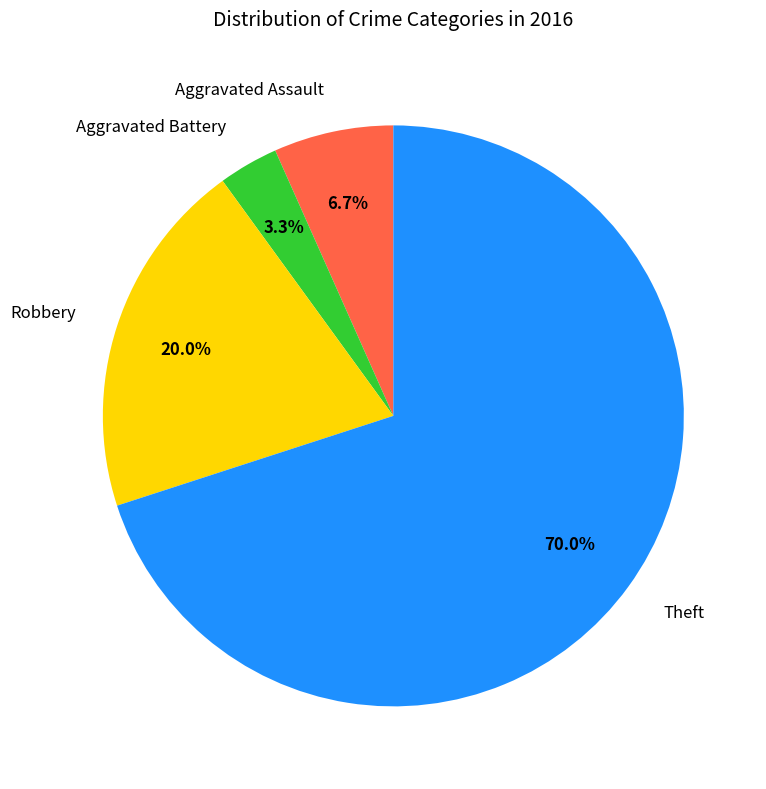

What is the ratio of the value at Theft to the value at Robbery?

3.5